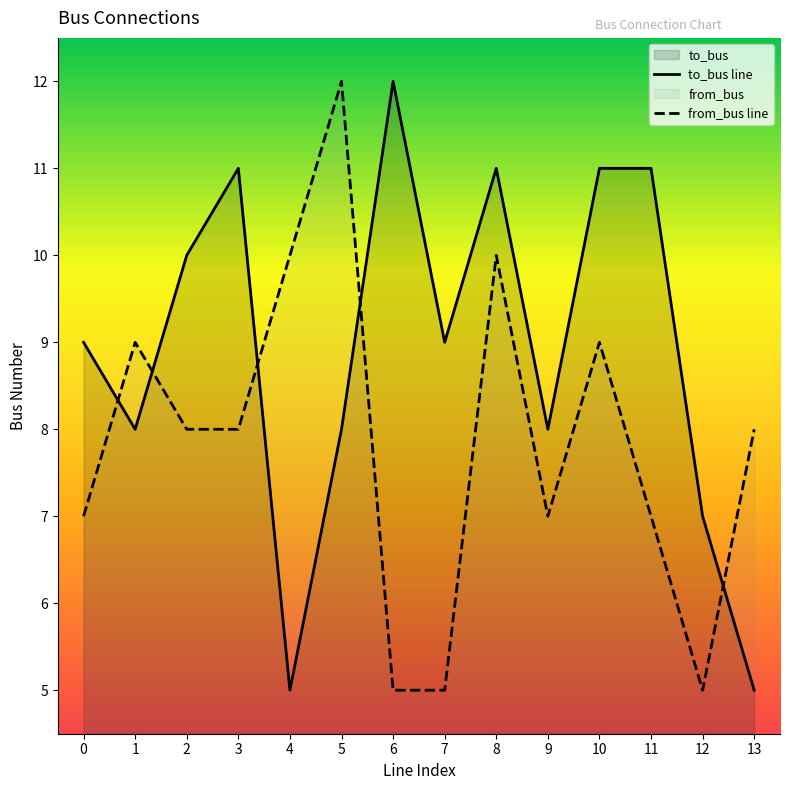

What value does the to_bus line series have at 7?

9